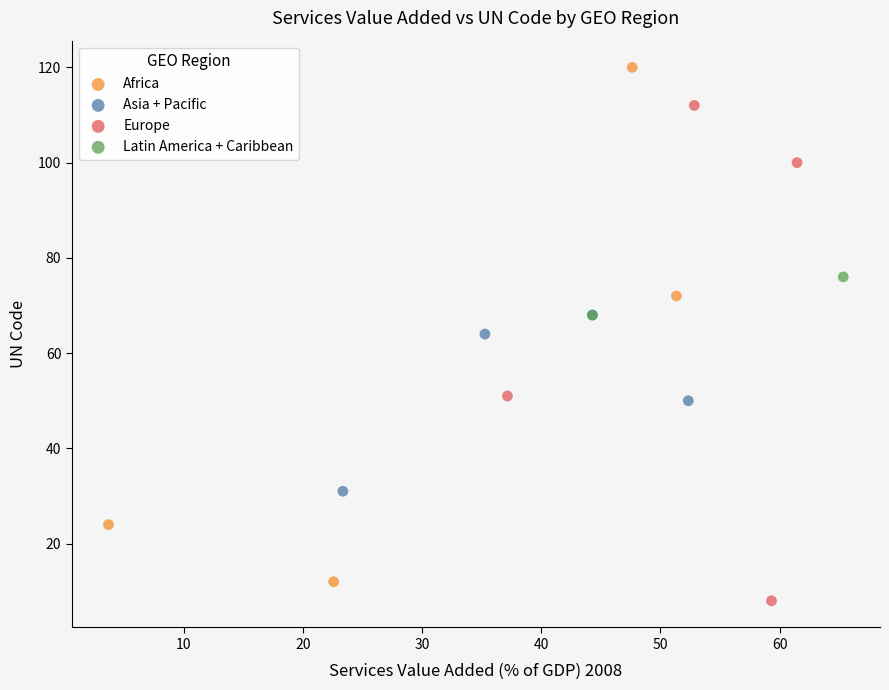

Which series has the largest Y range (max minus min)?

Africa